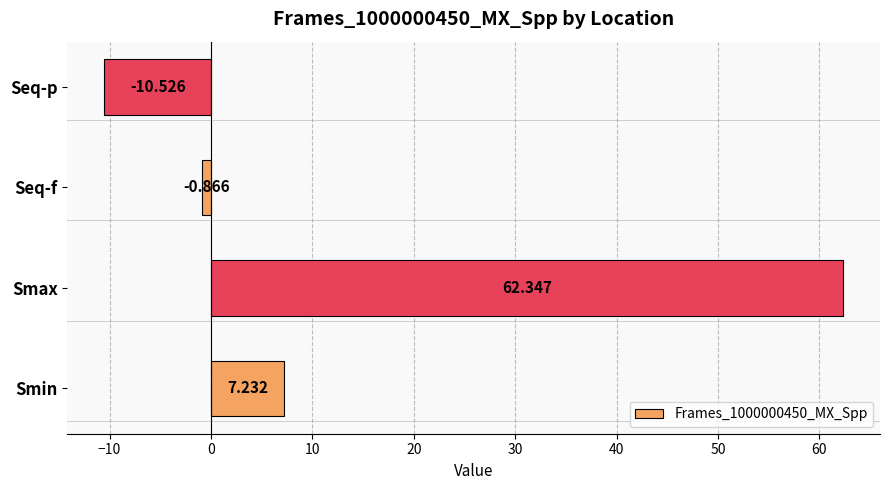

Rank the categories by value from highest to lowest.

Smax, Smin, Seq-f, Seq-p